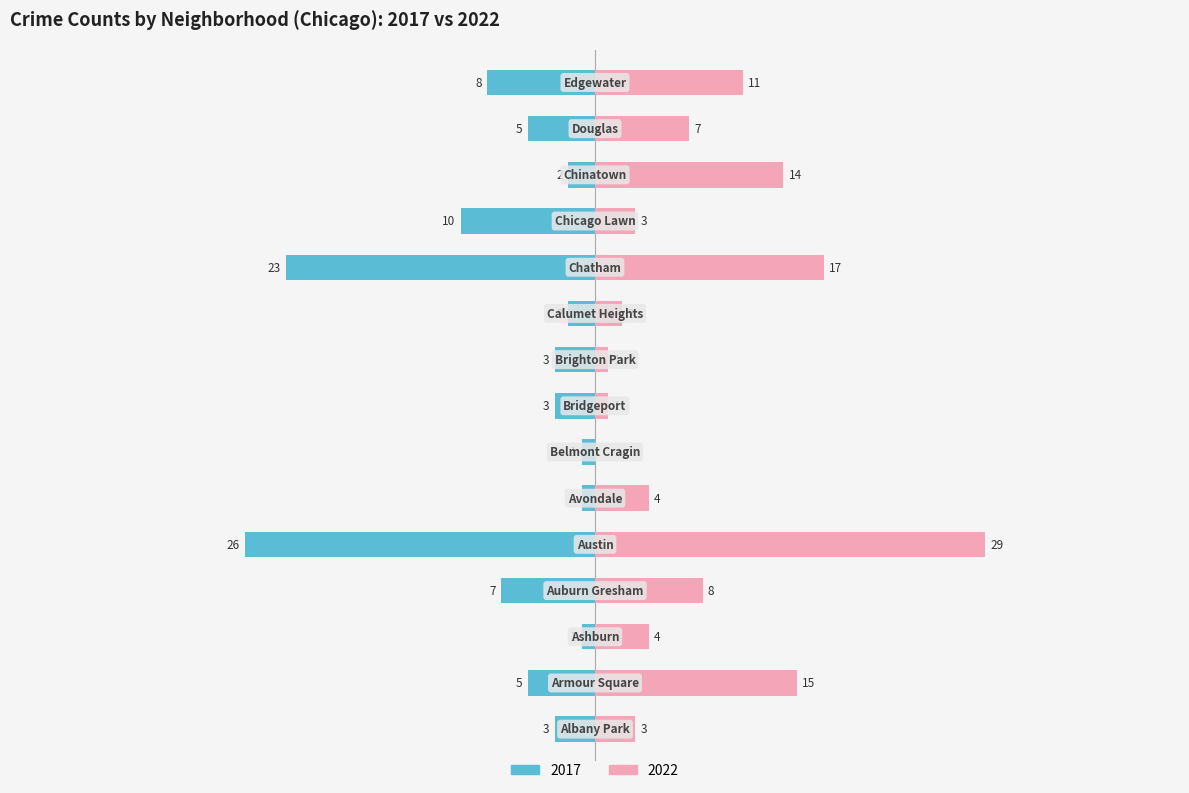

What is the difference between the second highest and minimum values in the 2022 series?

17